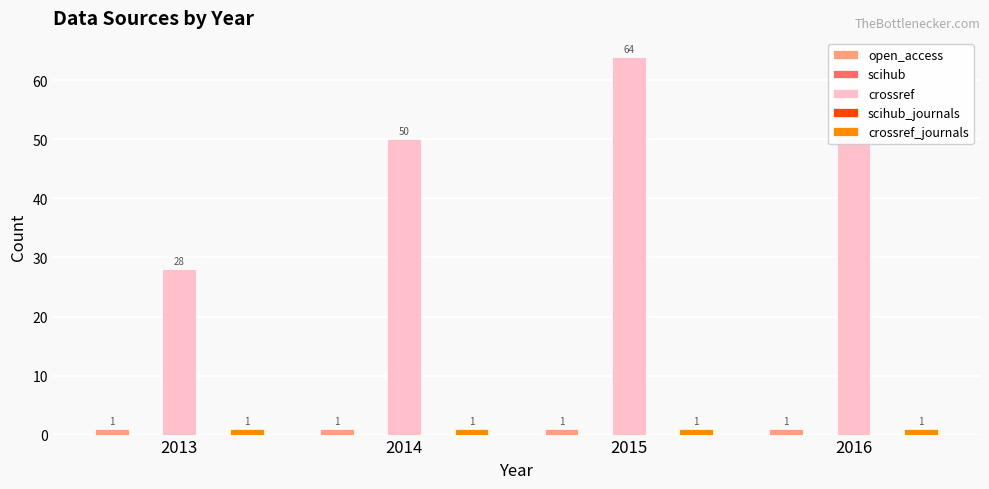

How many groups of bars are there?

4